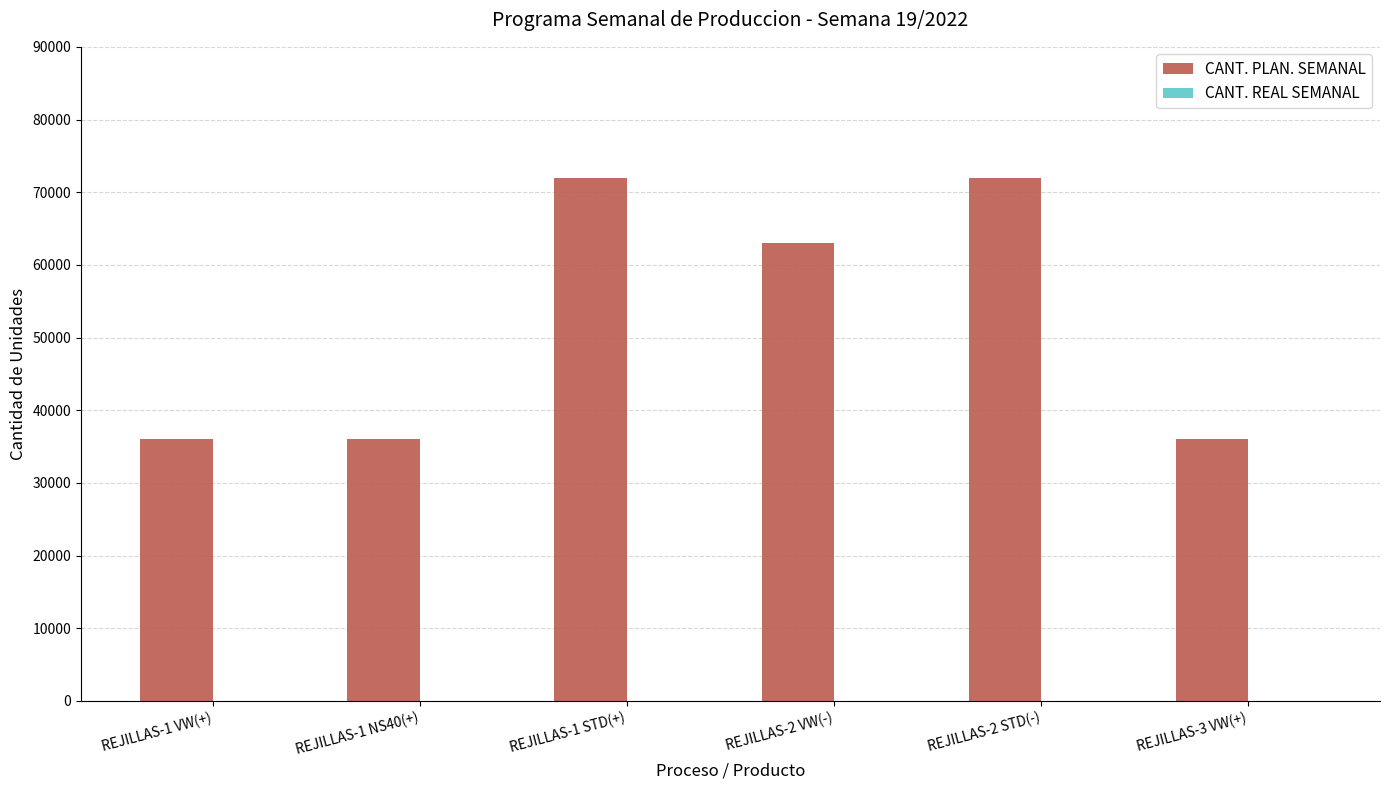

What is the label of the 6th bar from the right?

REJILLAS-1 VW(+)